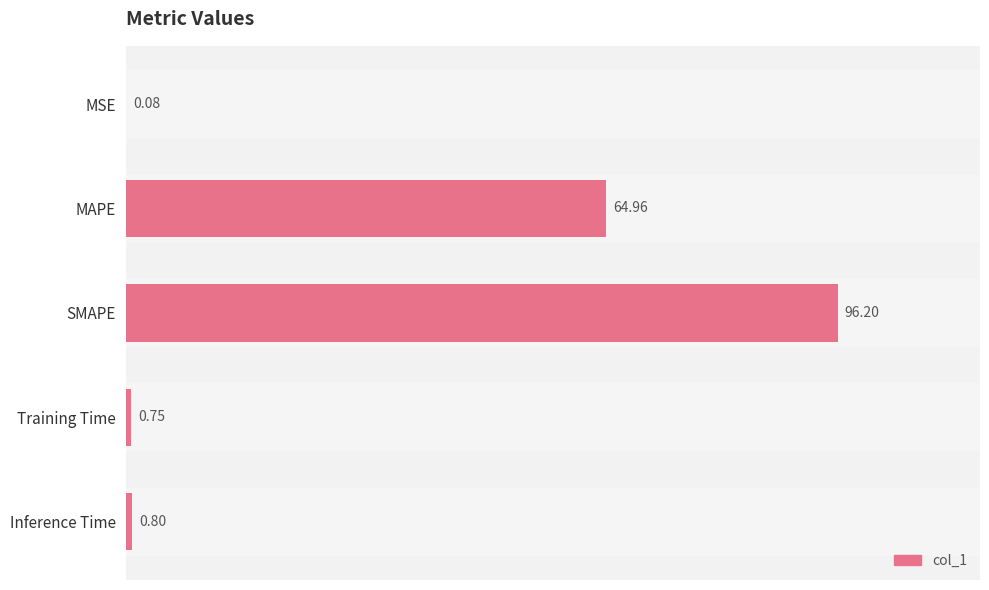

What is the sum of all values?

162.8